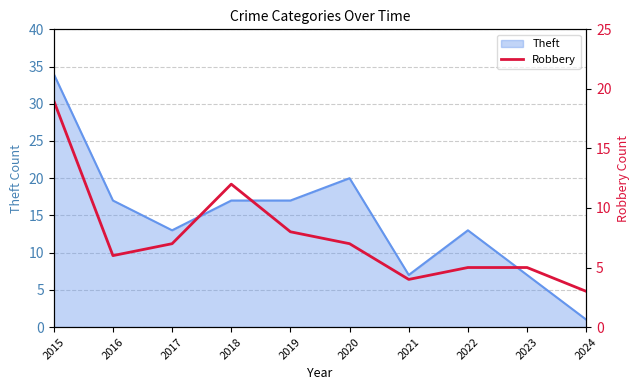

Is it true that the value at 2015 is 10?

False